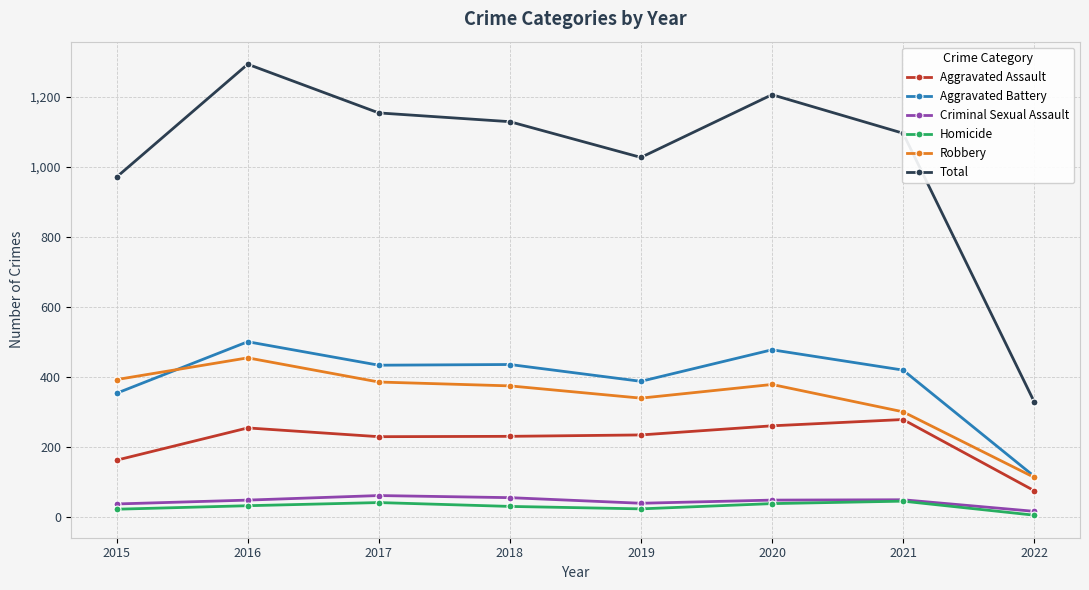

What is the difference between the highest and lowest values at 2017?

1112